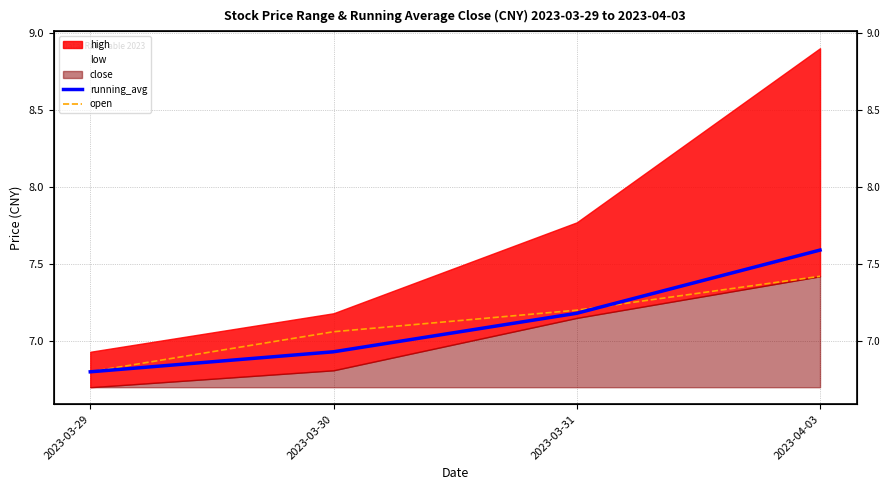

At which label does open first exceed 7?

2023-03-30